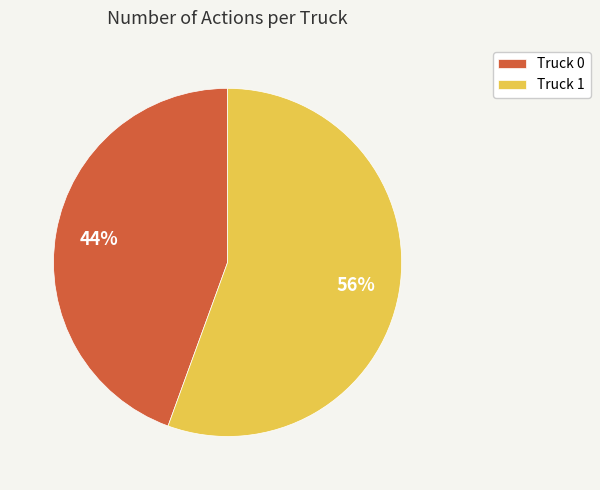

Which category has the biggest portion of the pie?

Truck 1